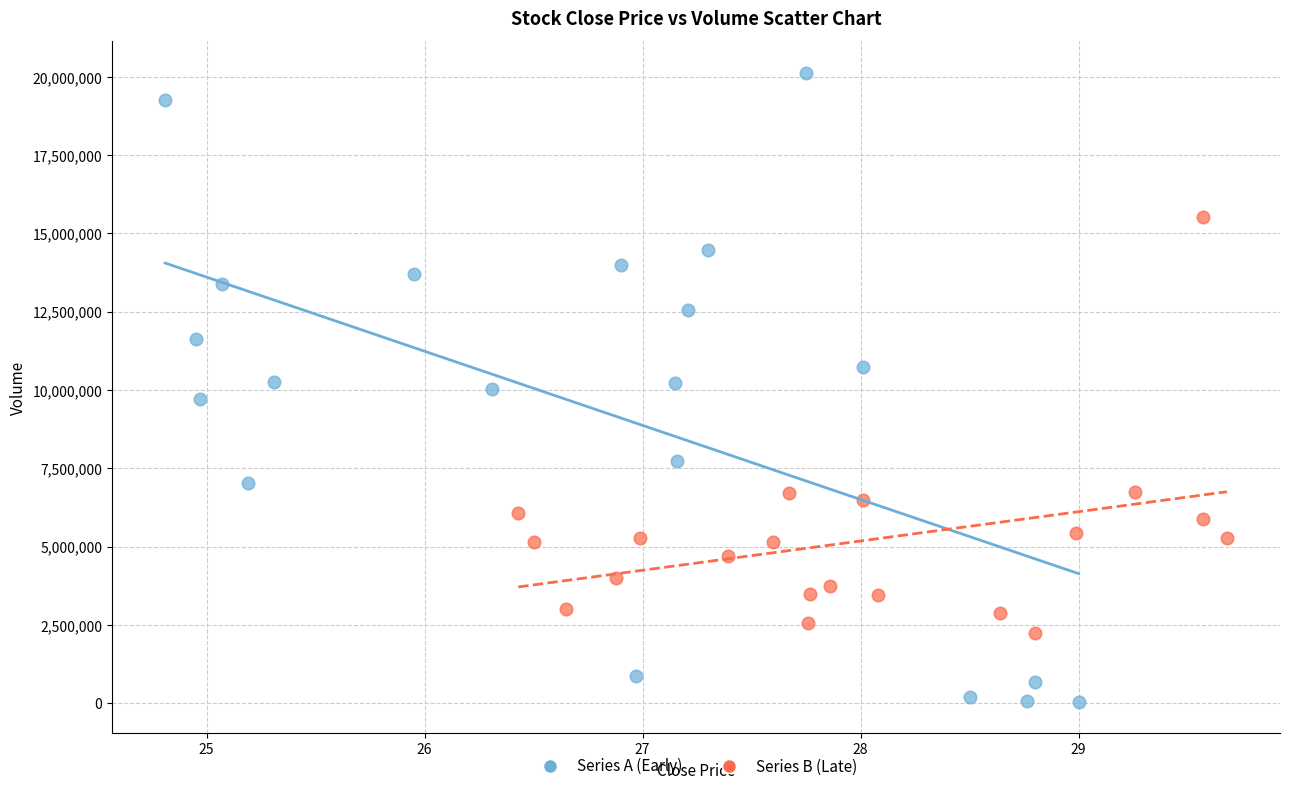

What are all the series names shown in the legend?

Series A (Early), Series B (Late)